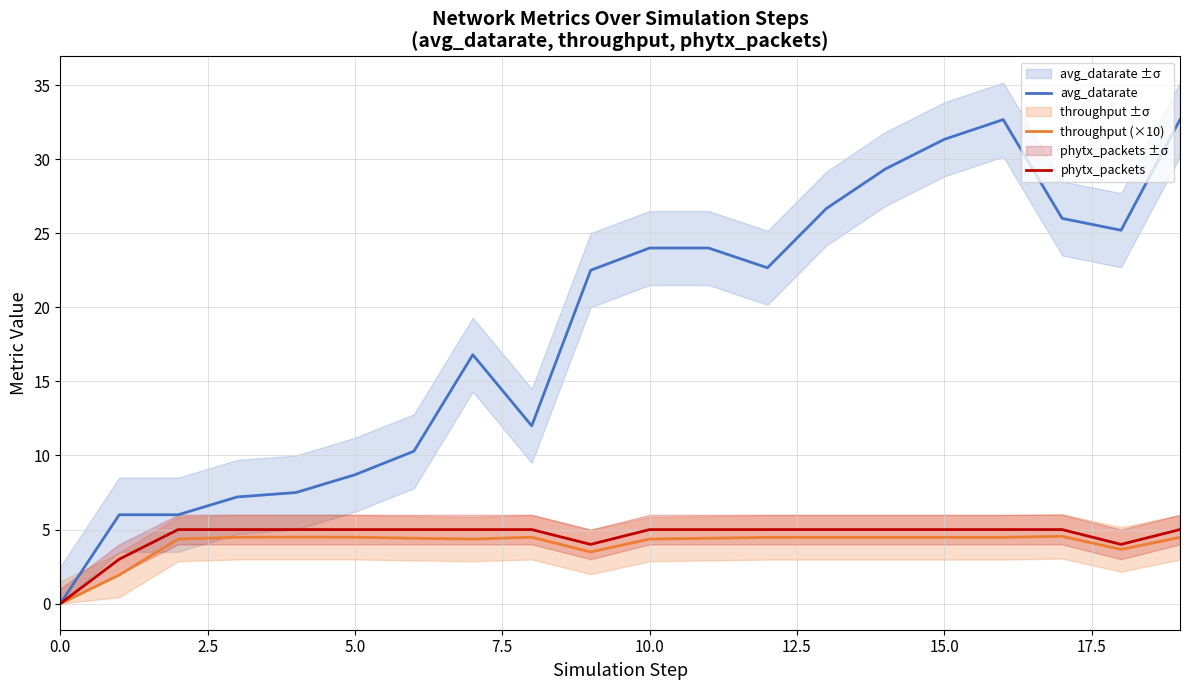

Which series has the largest total across all categories?

avg_datarate